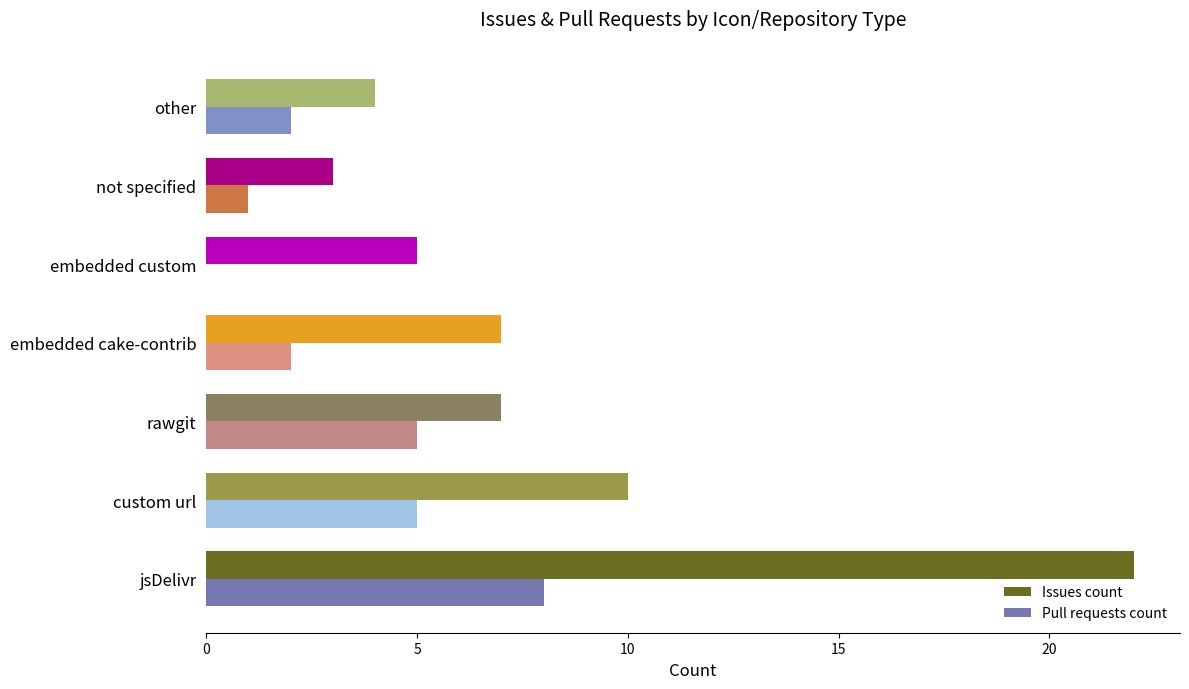

Which series has the largest total across all categories?

Issues count